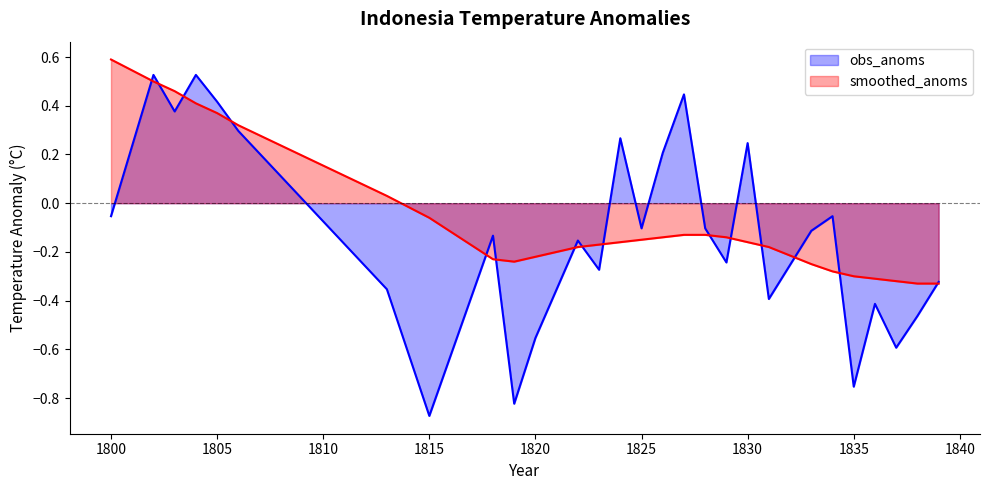

Rank the series at 1806 from highest to lowest value.

smoothed_anoms, obs_anoms